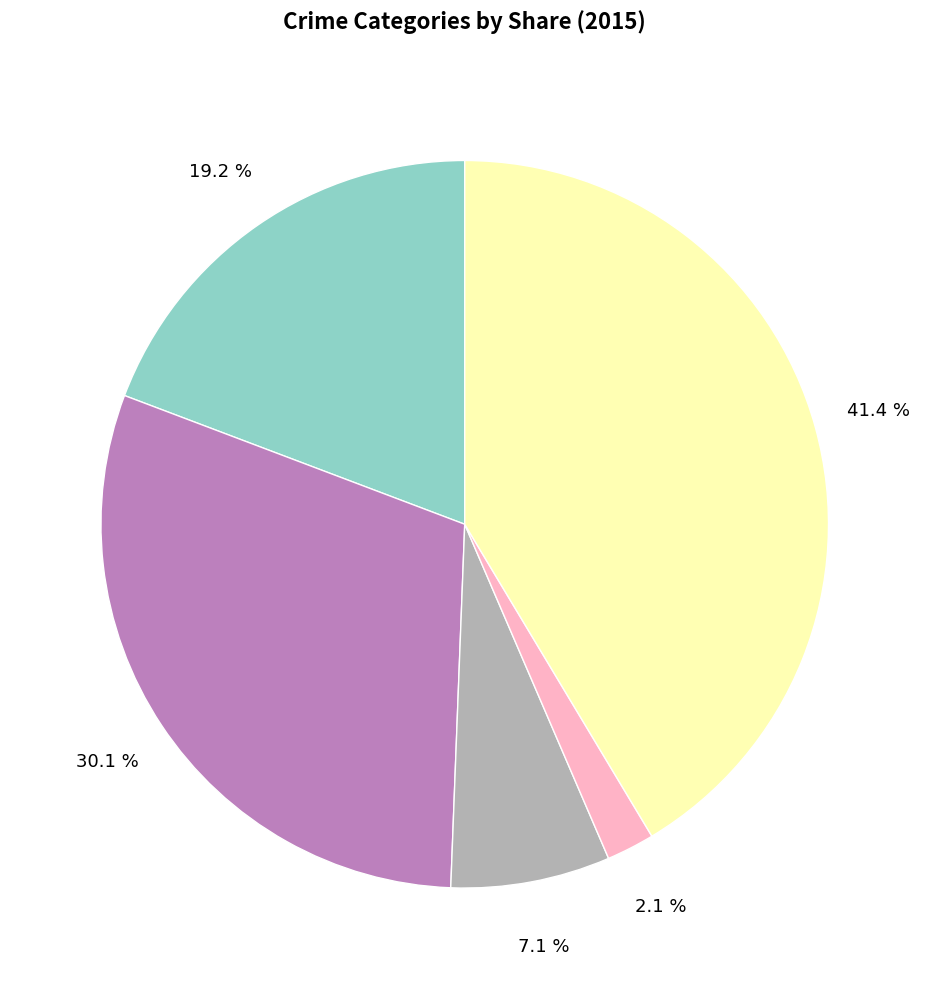

Is there a majority slice in this chart?

No